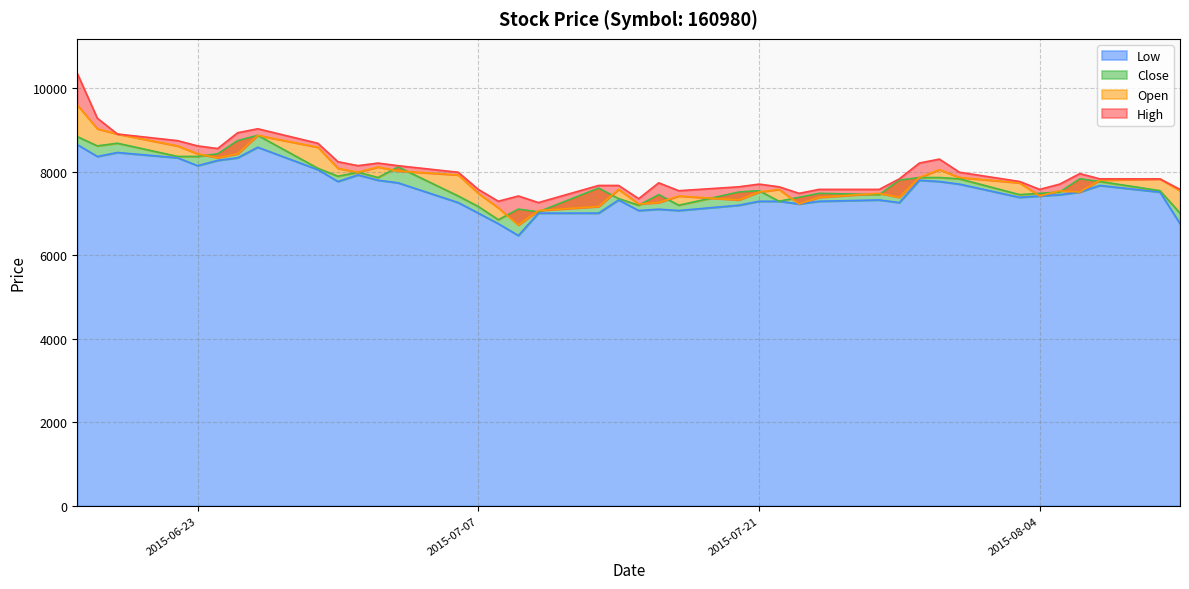

What is the difference between the second highest and second lowest values in the Open series?

1957